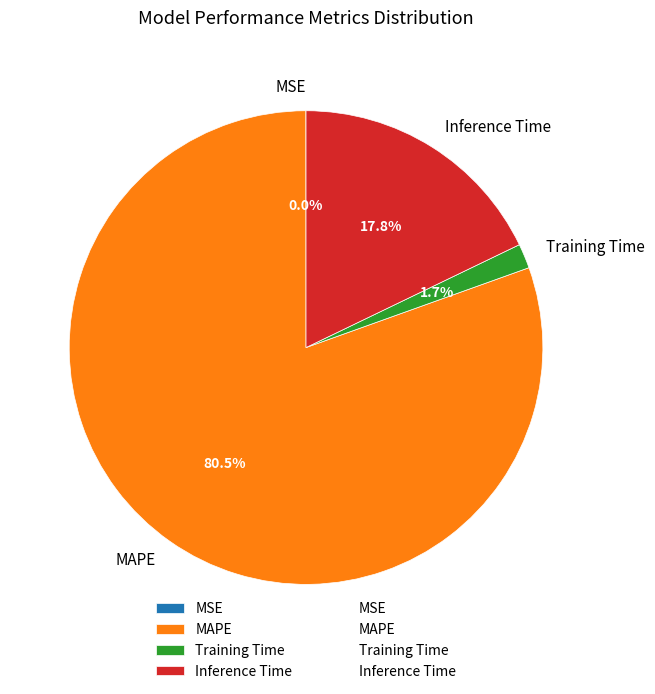

What is the largest slice in the pie chart?

MAPE